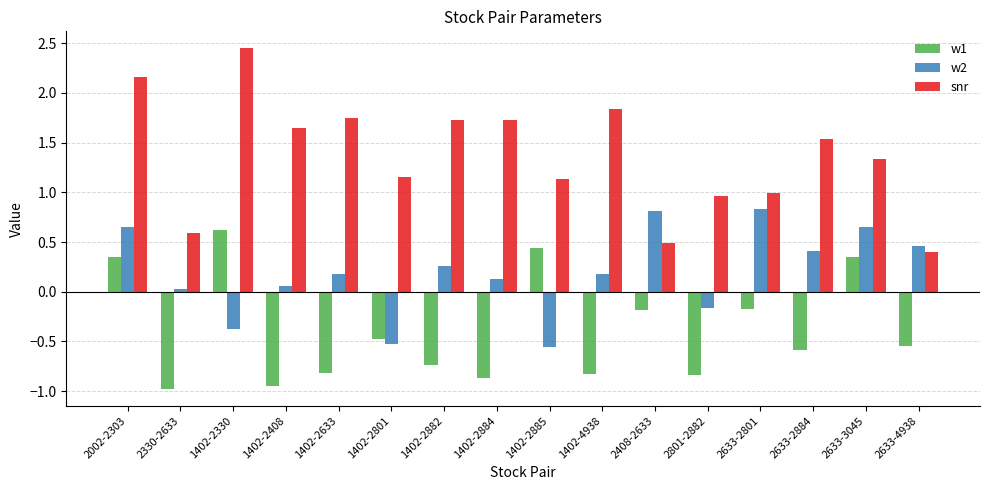

The value of w2 at 2633-2801 is 1.1. True or false?

False